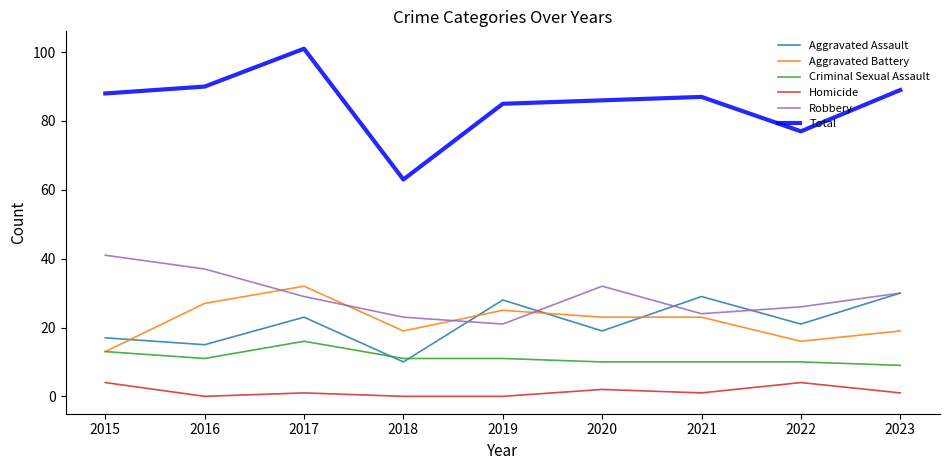

Read the Total value at 2015, to the nearest 5.

90